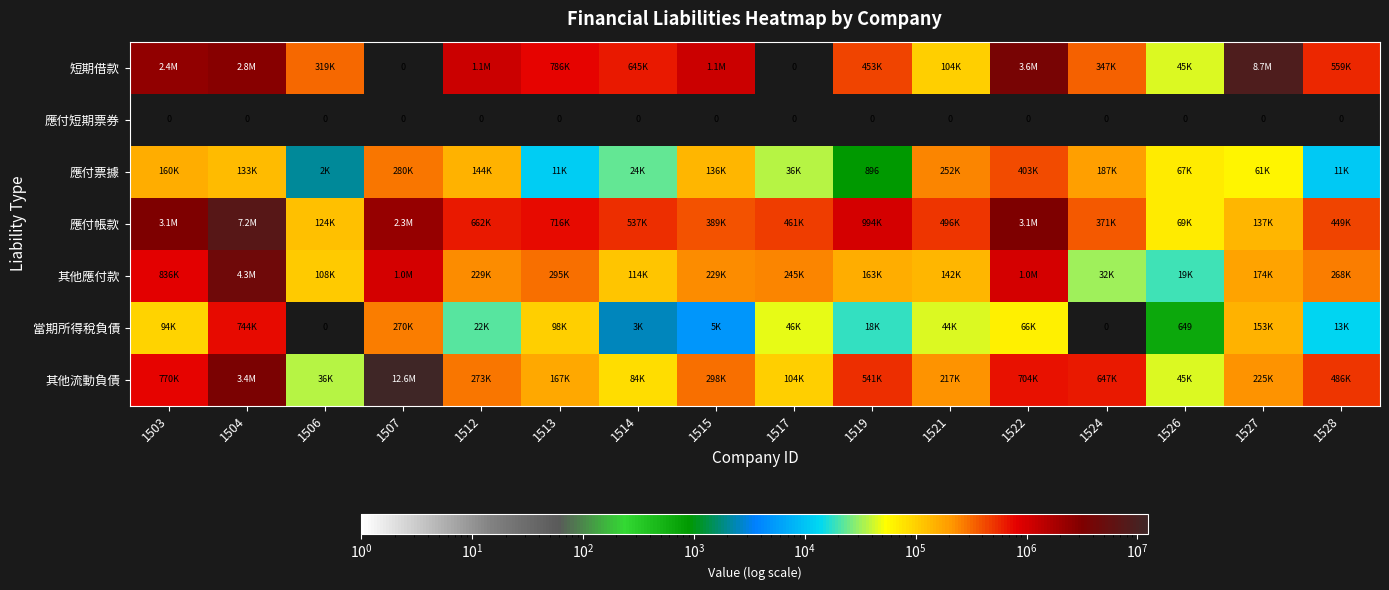

What is the difference between the highest and lowest values at 1507?

12568663